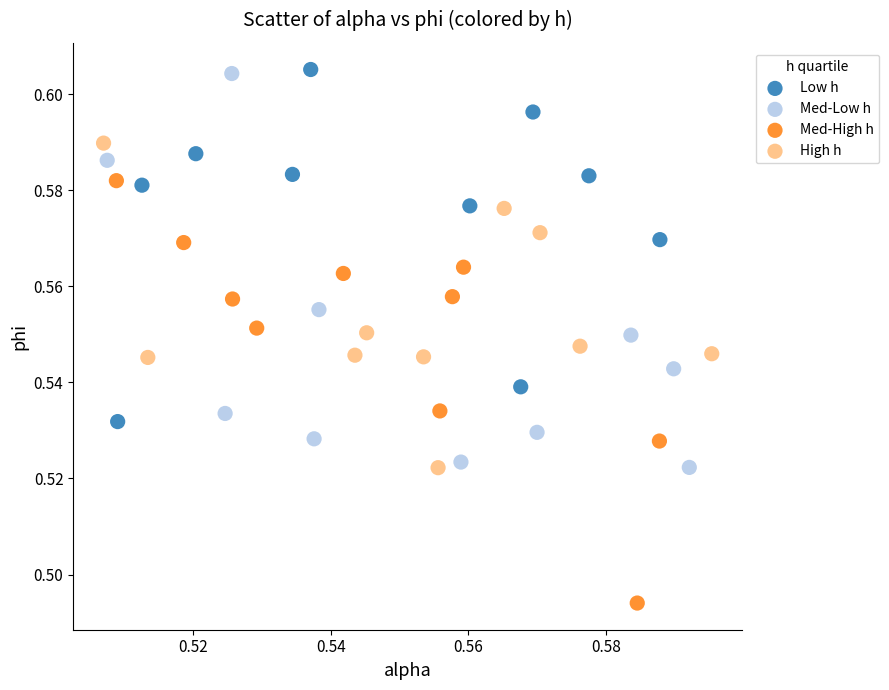

Which series contains the lowest Y value?

Med-High h